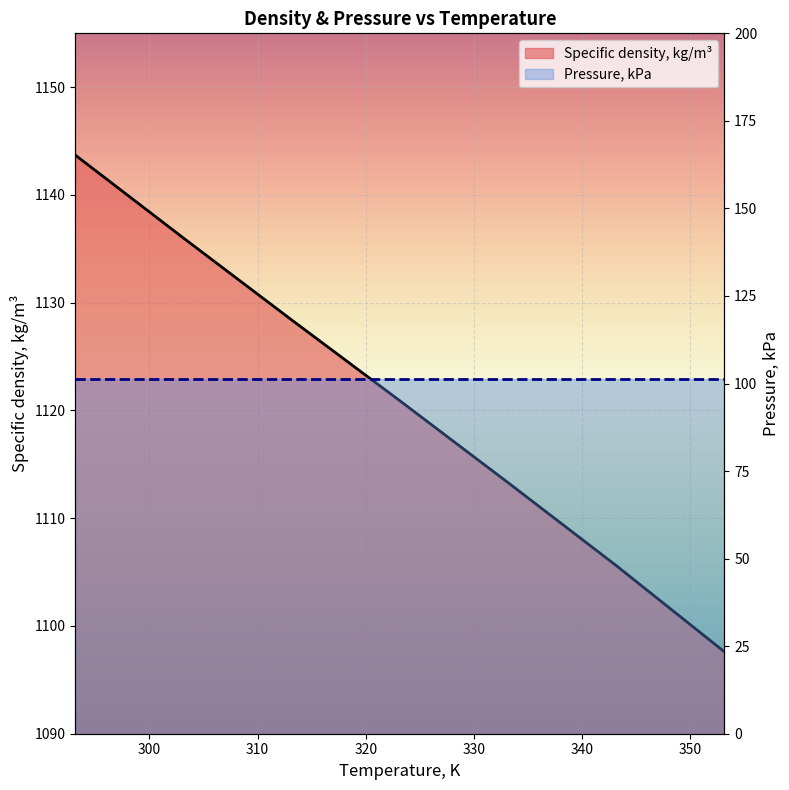

What is the label of the 4th point from the left?

323.15